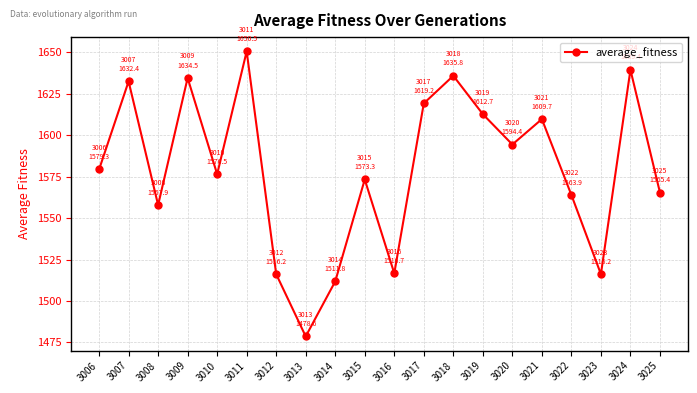

What value does the data have at 3018?

1635.8